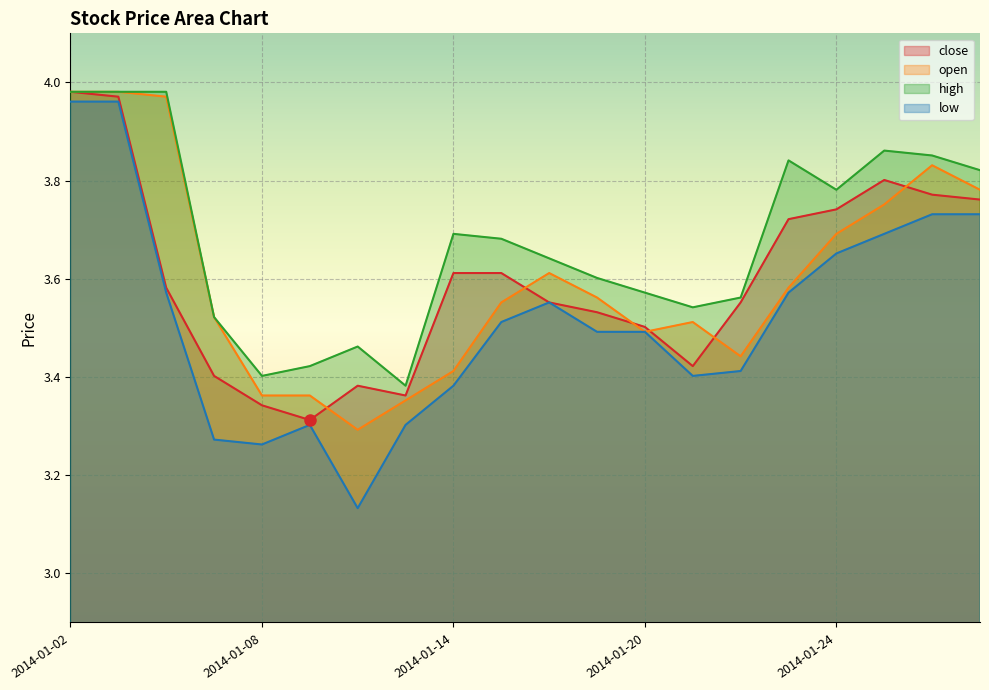

What is the difference between the maximum and second lowest values in the low series?

0.7